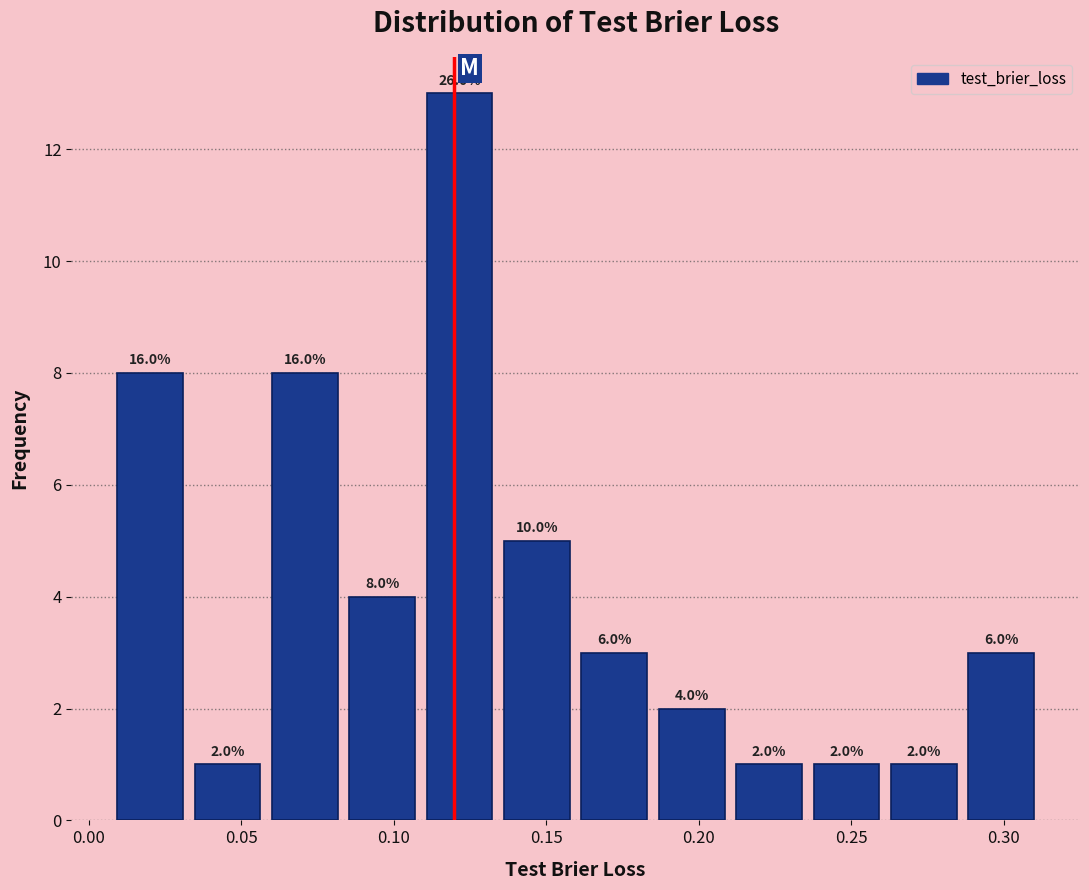

Which range on the x-axis has the tallest bar?

0.110 to 0.135